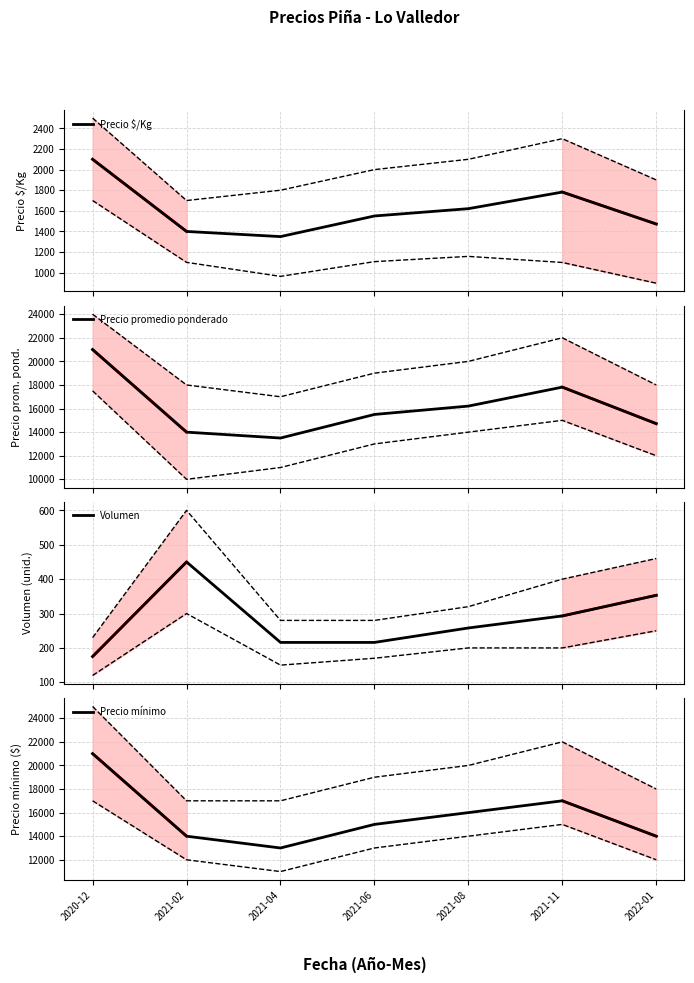

At how many categories does at least one series exceed 6992?

7